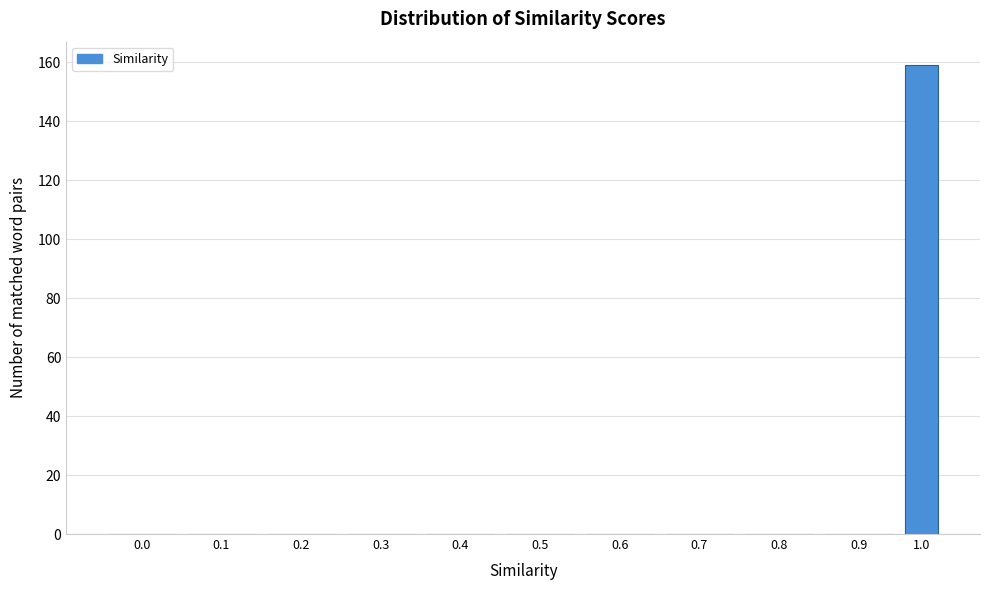

Reading left to right, list all the values displayed in this chart.

0.0=0	0.1=0	0.2=0	0.3=0	0.4=0	0.5=0	0.6=0	0.7=0	0.8=0	0.9=0	1.0=159